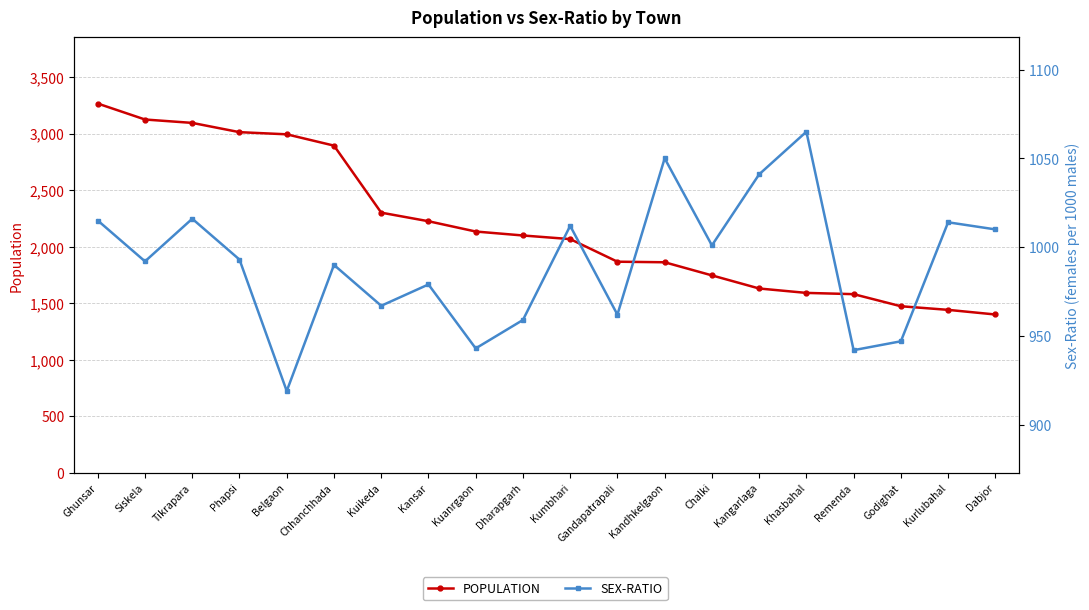

At which label does SEX-RATIO reach its minimum?

Belgaon